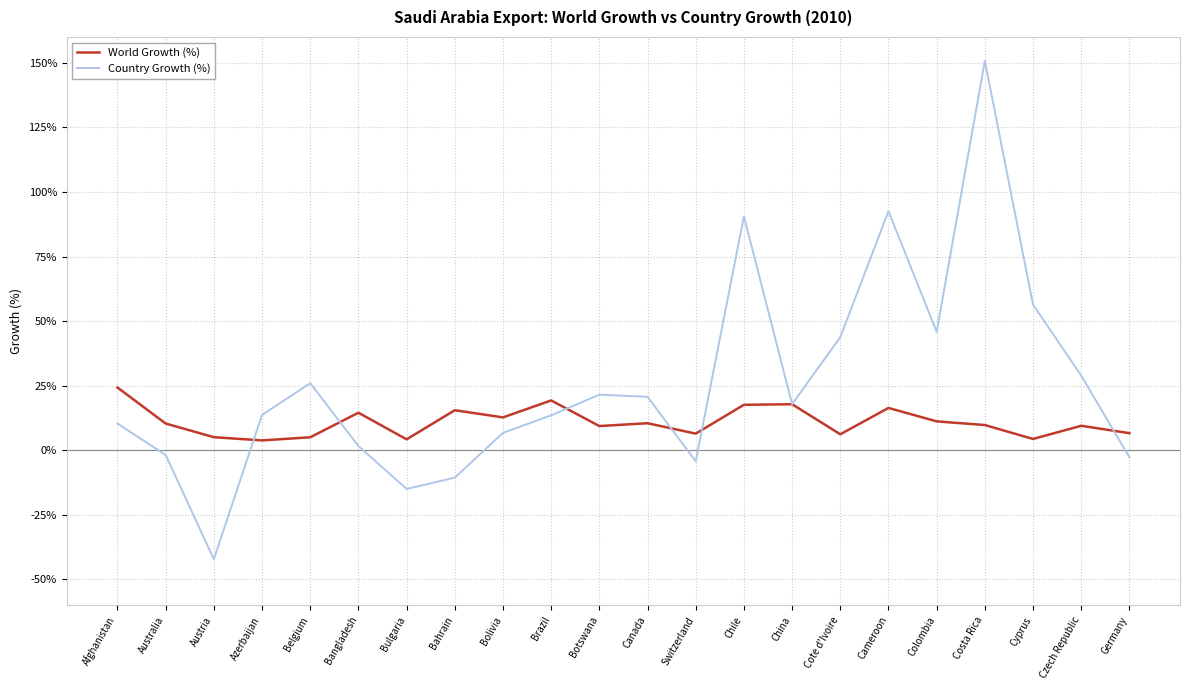

At which category is the sum across all series the highest?

Costa Rica